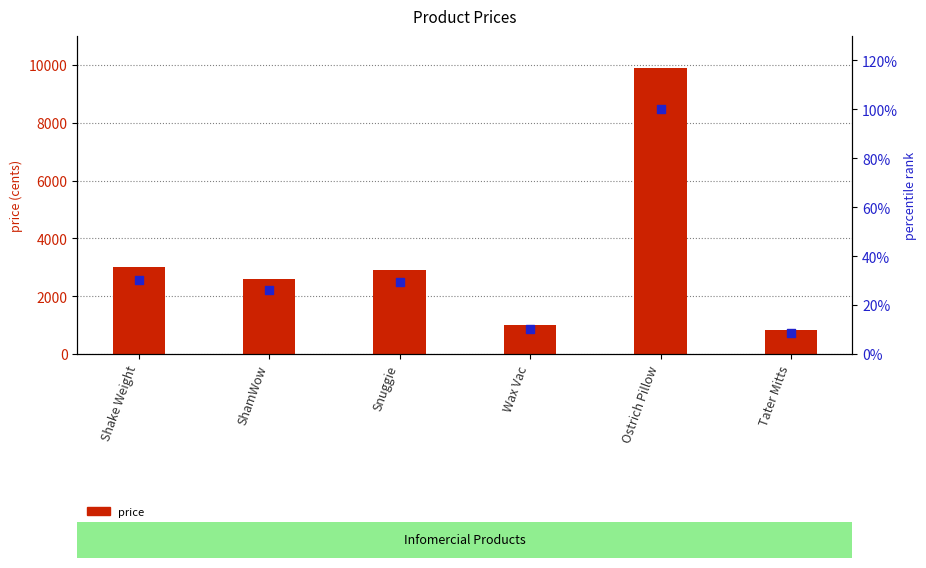

Which series has the widest spread of Y values?

price